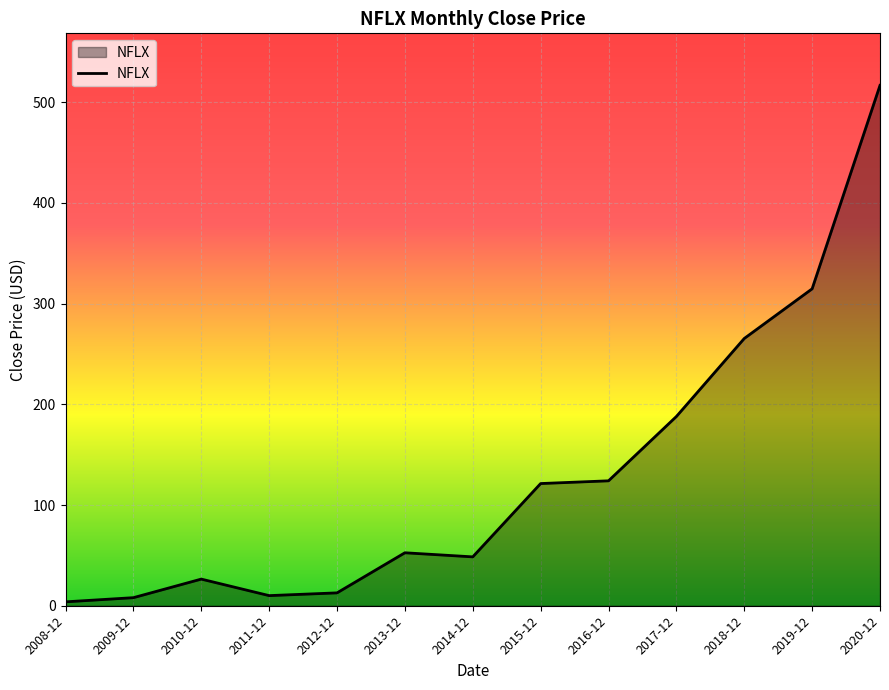

At which category does the chart reach its peak across all series?

2020-12